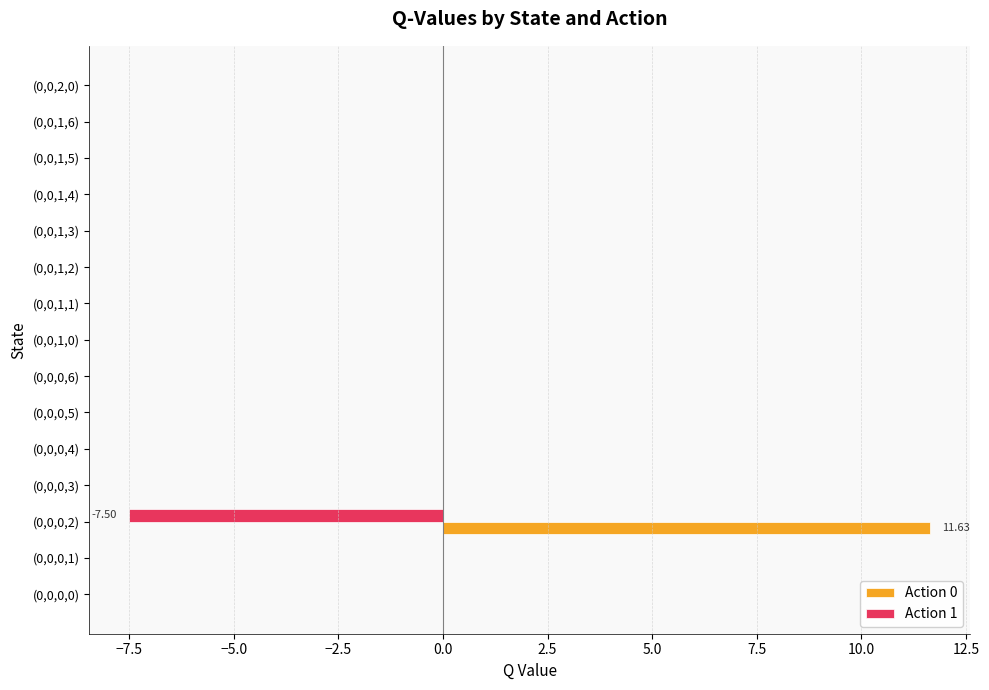

At which category is the sum across all series the highest?

(0,0,0,2)